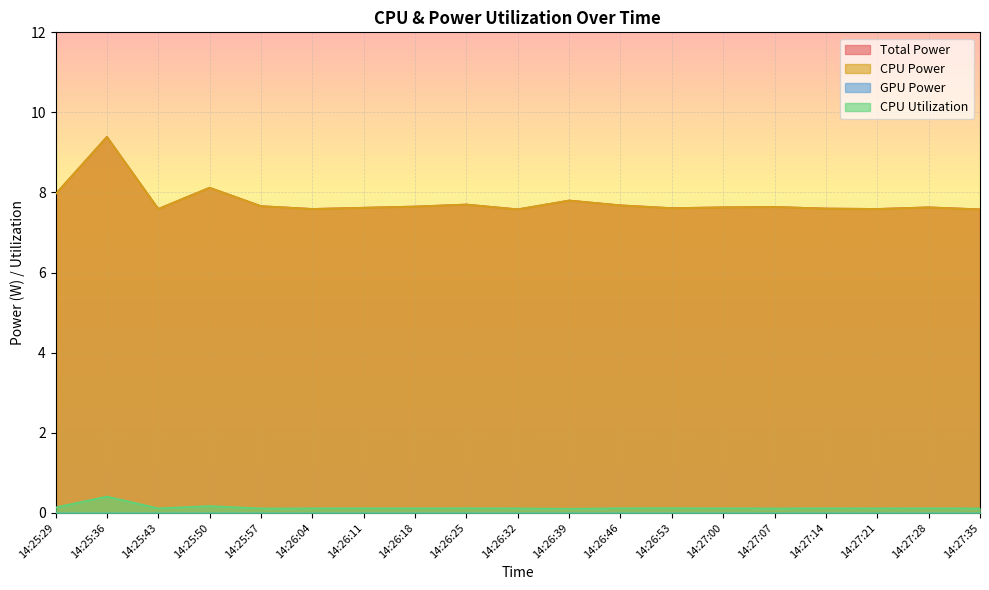

Between 14:26:53 and 14:27:07, which series saw the biggest shift?

Total Power